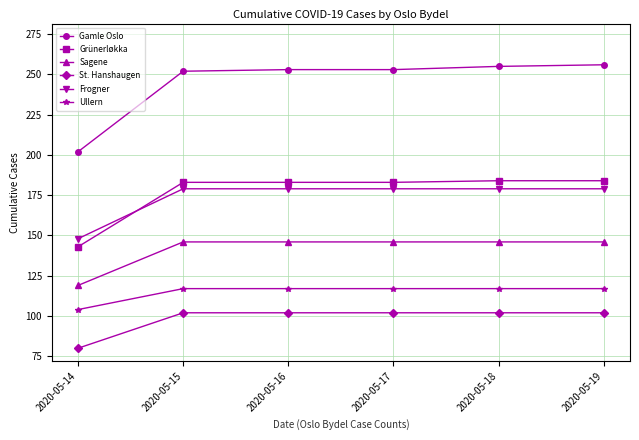

Does the chart display data point markers on the line(s)?

Yes